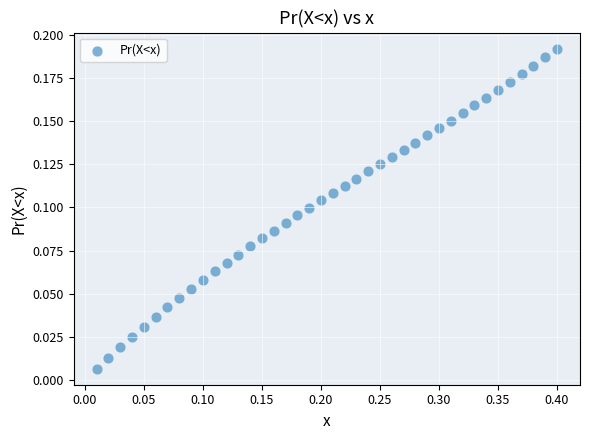

What is the range of X values (max minus min)?

0.4